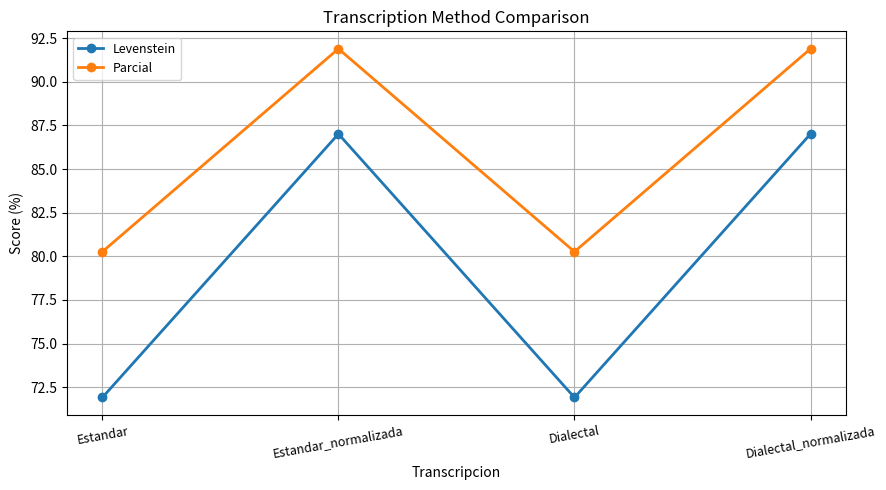

What is the difference between the maximum and second lowest values in the Levenstein series?

15.1